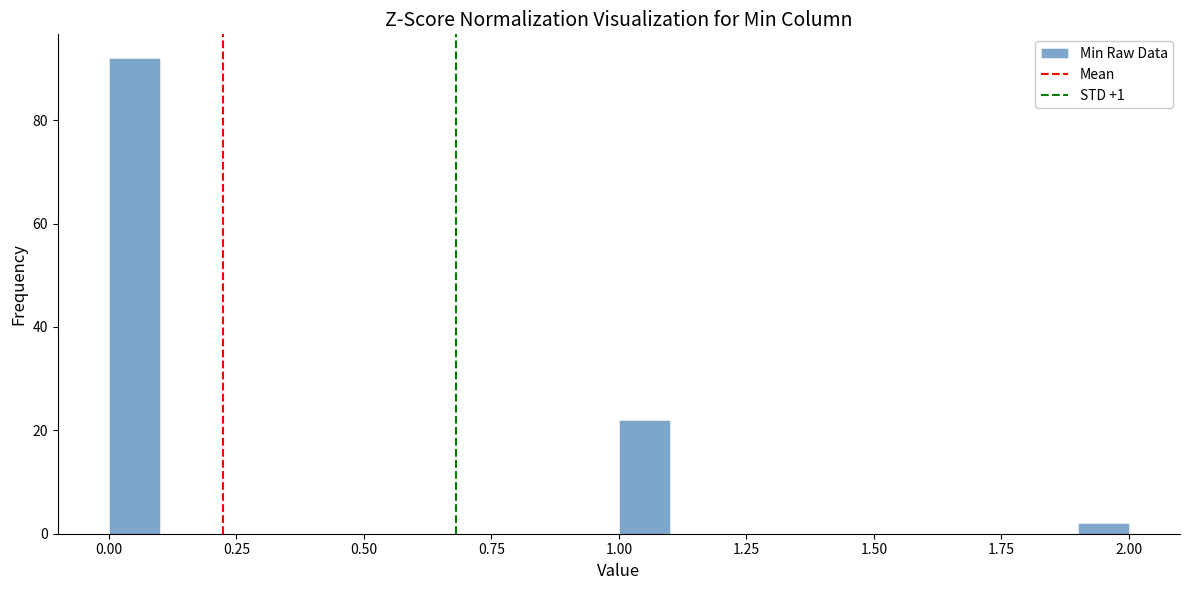

Read against the x-axis, roughly where is the centre of the tallest bar?

0.05